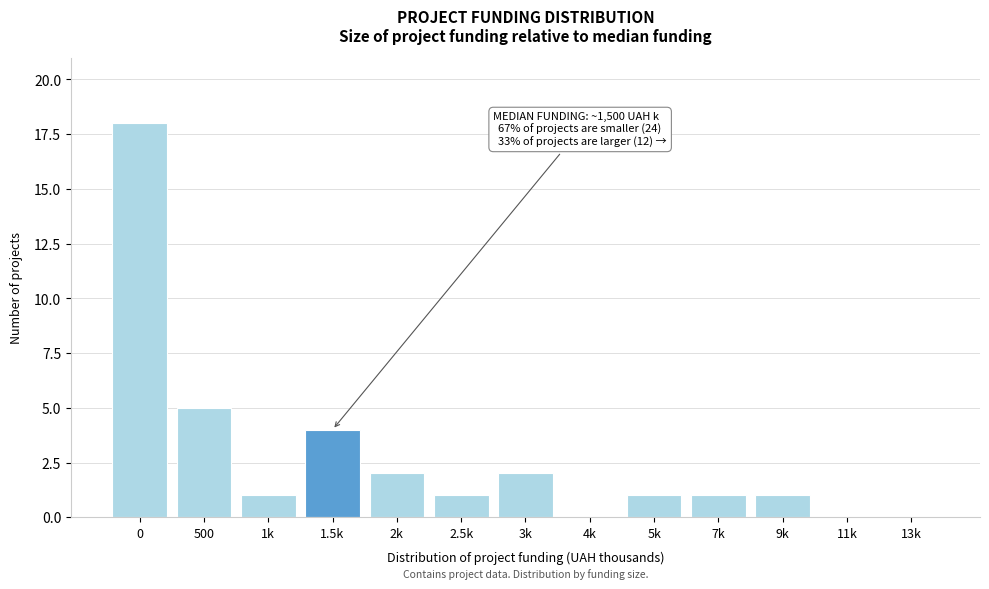

Reading left to right, what are all the values shown in this chart?

0=18	500=5	1k=1	1.5k=4	2k=2	2.5k=1	3k=2	4k=0	5k=1	7k=1	9k=1	11k=0	13k=0